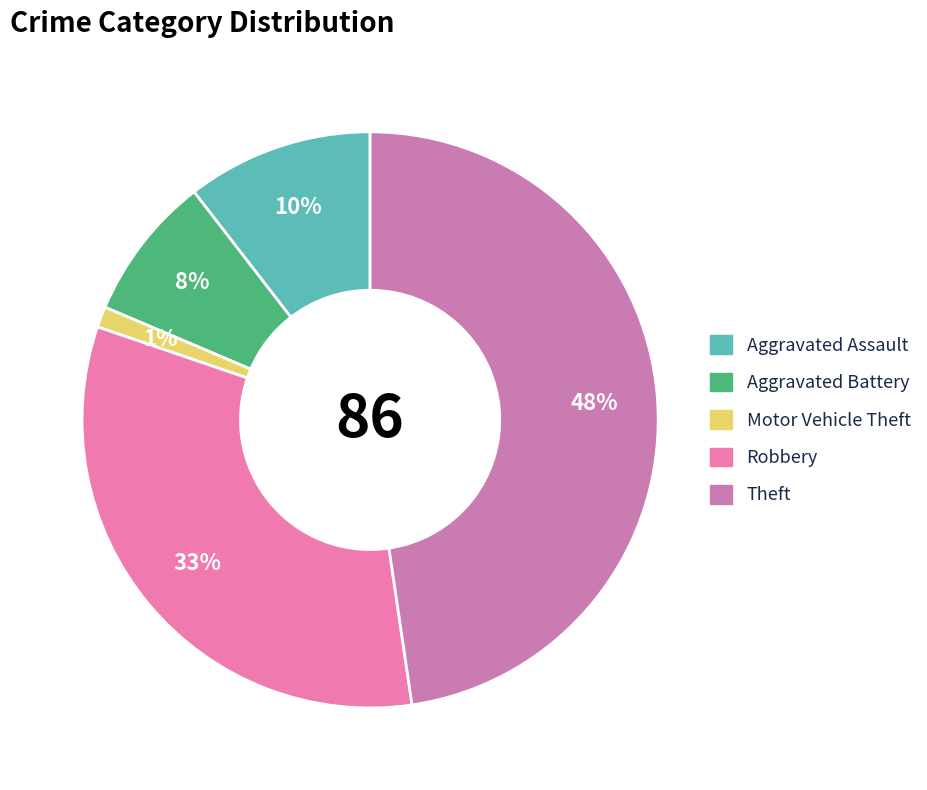

How many slices are in this pie chart?

5